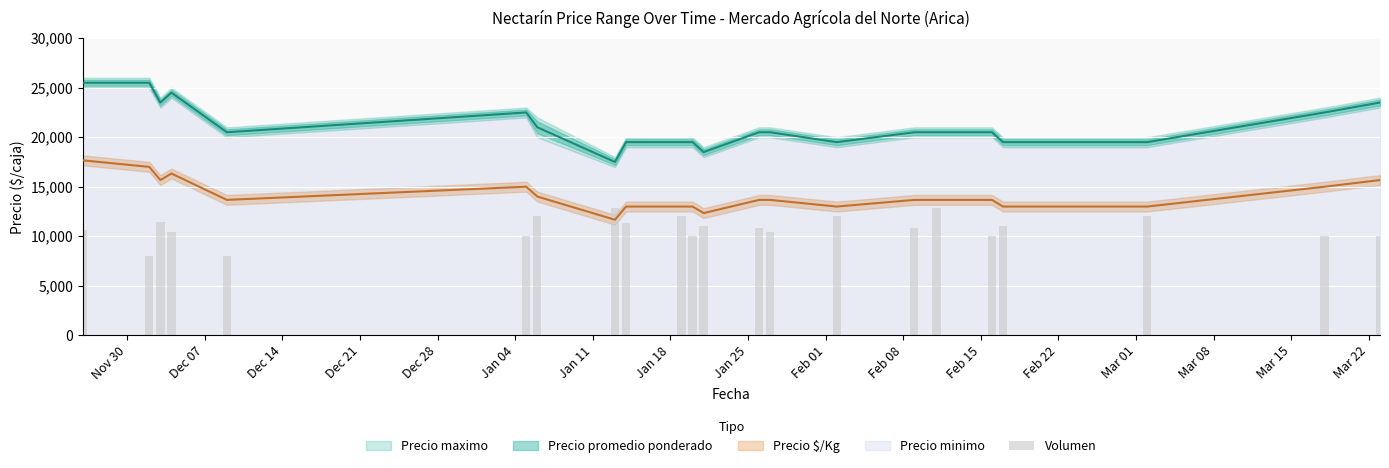

Reading left to right, transcribe all the data shown in this chart.

10600	8000	11400	10400	8000	10000	12000	12800	11320	12000	10000	11000	10800	10400	12000	10800	12800	10000	11000	12000	10000	10000